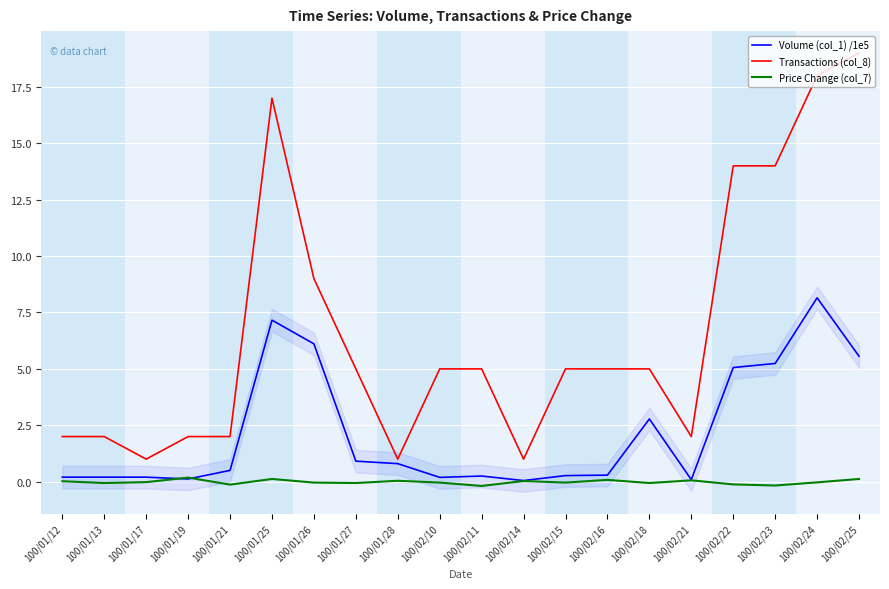

Reading left to right, transcribe all the data shown in this chart.

Volume (col_1) /1e5: 0.2	0.2	0.2	0.1	0.5	7.2	6.1	0.9	0.8	0.2	0.2	0.1	0.3	0.3	2.8	0.1	5.1	5.2	8.2	5.6
Transactions (col_8): 2.0	2.0	1.0	2.0	2.0	17.0	9.0	5.0	1.0	5.0	5.0	1.0	5.0	5.0	5.0	2.0	14.0	14.0	18.0	19.0
Price Change (col_7): 0.0	-0.1	-0.0	0.2	-0.1	0.1	-0.0	-0.1	0.0	-0.0	-0.2	0.0	-0.0	0.1	-0.1	0.1	-0.1	-0.2	-0.0	0.1